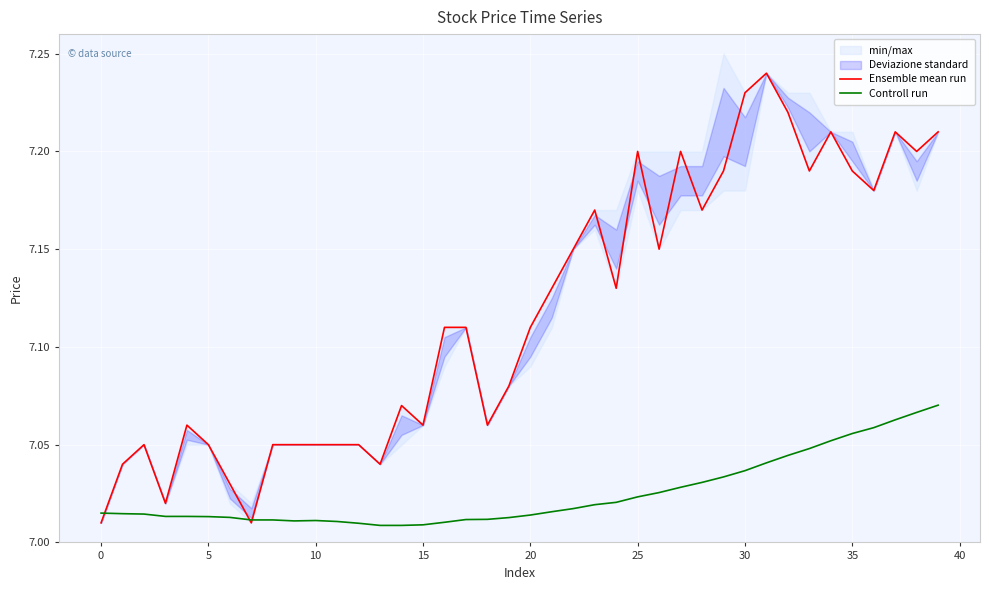

At 25, list the series in order from smallest to largest.

Controll run, Ensemble mean run